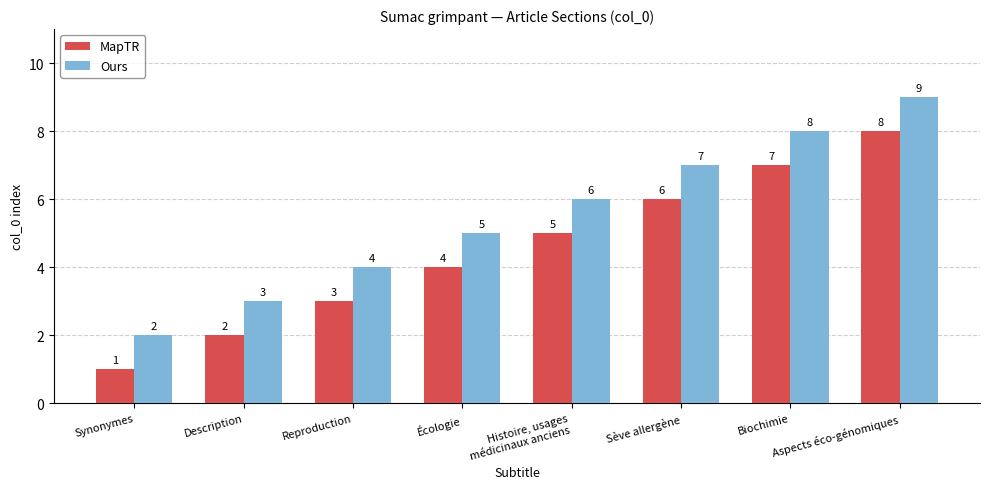

How many bars are there in each group?

2